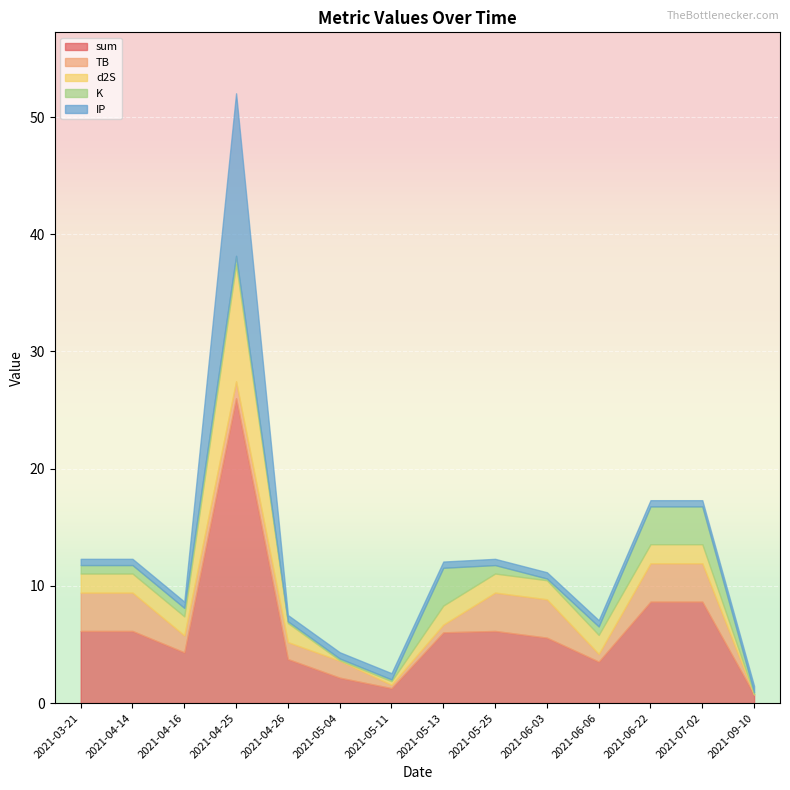

Is the value of IP at 2021-06-22 greater than the value of K at 2021-04-14?

No